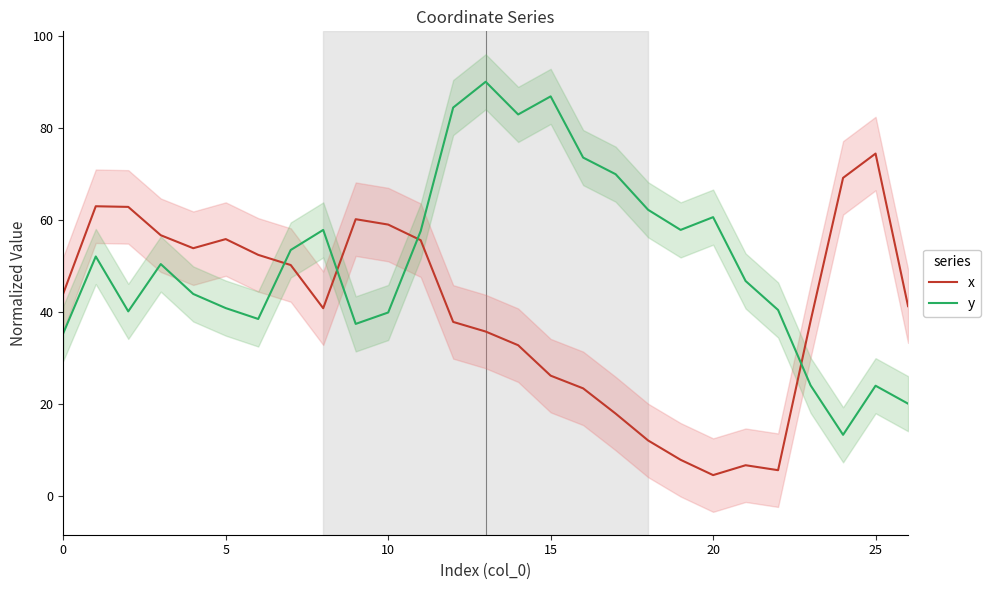

After their last crossing, which series has the higher values: x or y?

x